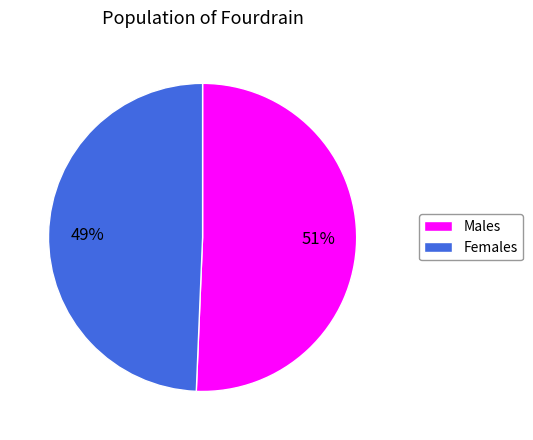

How many segments does this pie chart have?

2